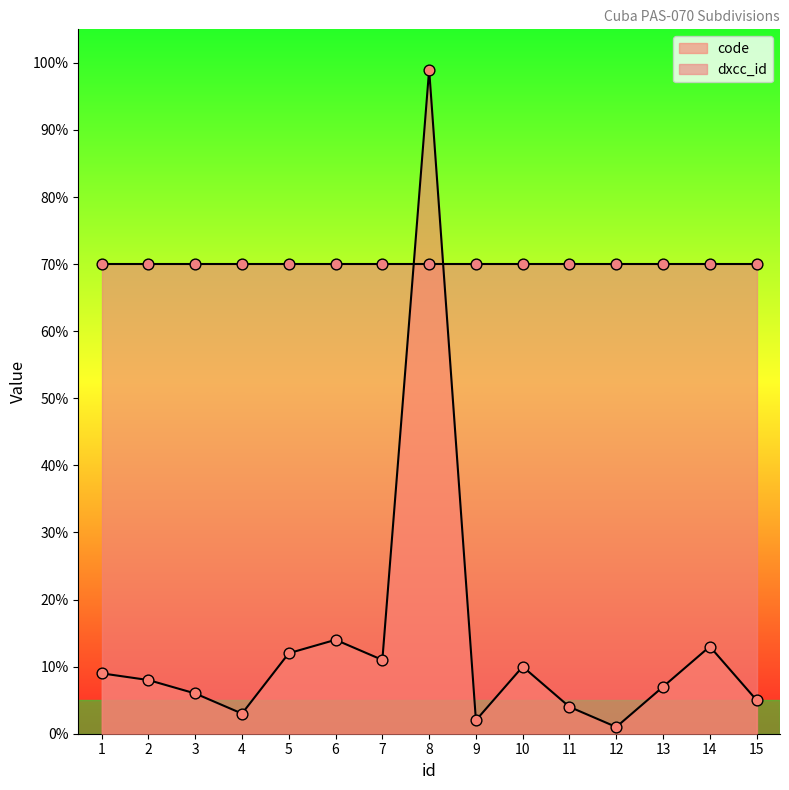

What is the ratio of the value at 9 to the value at 13?

0.3